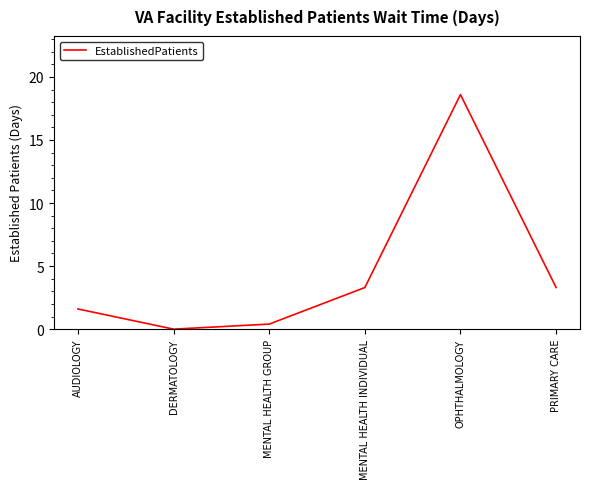

What is the sum of all values?

27.2